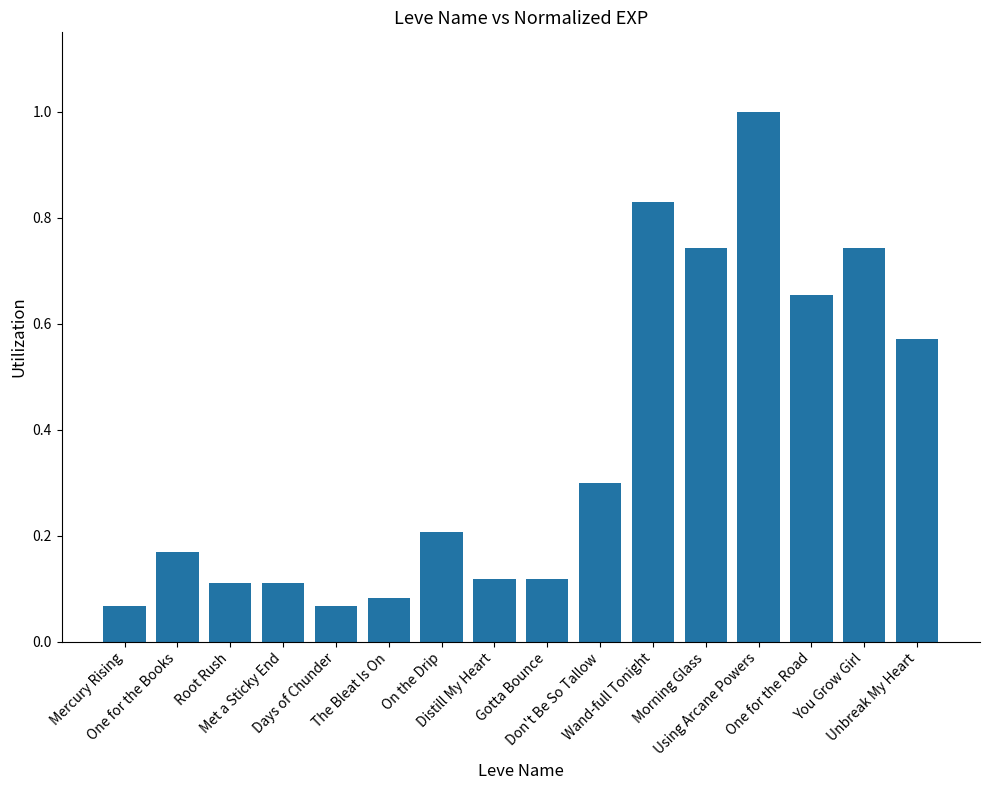

At which category does the chart reach its peak across all series?

Using Arcane Powers